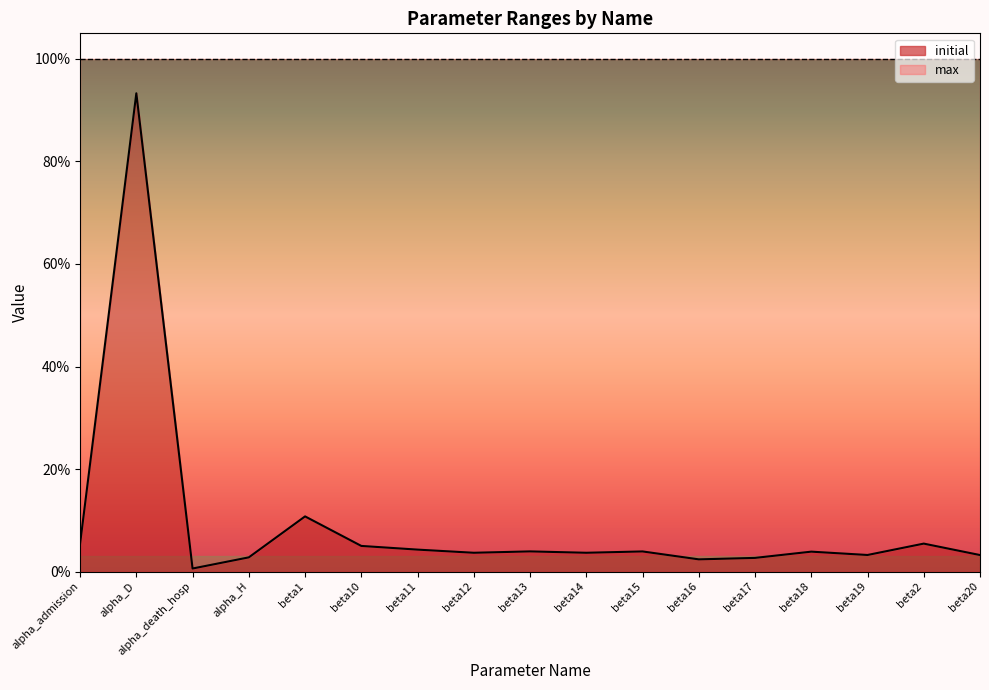

Rank the categories by value from lowest to highest.

alpha_death_hosp, beta16, beta17, alpha_H, beta20, beta19, beta14, beta12, beta18, beta15, beta13, beta11, beta10, alpha_admission, beta2, beta1, alpha_D